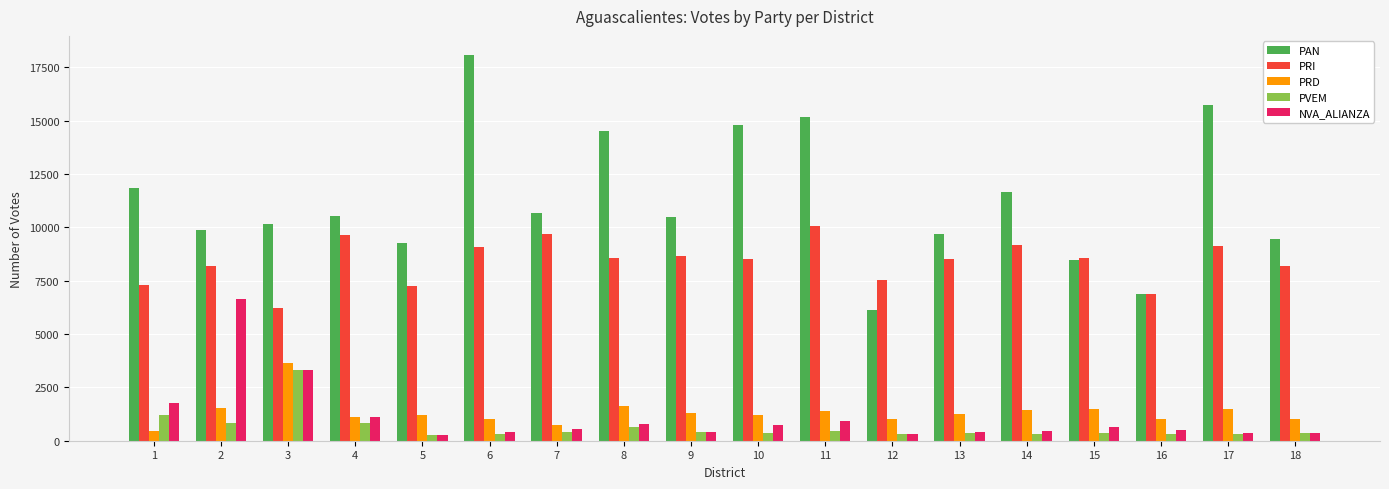

Which series has the largest total across all categories?

PAN